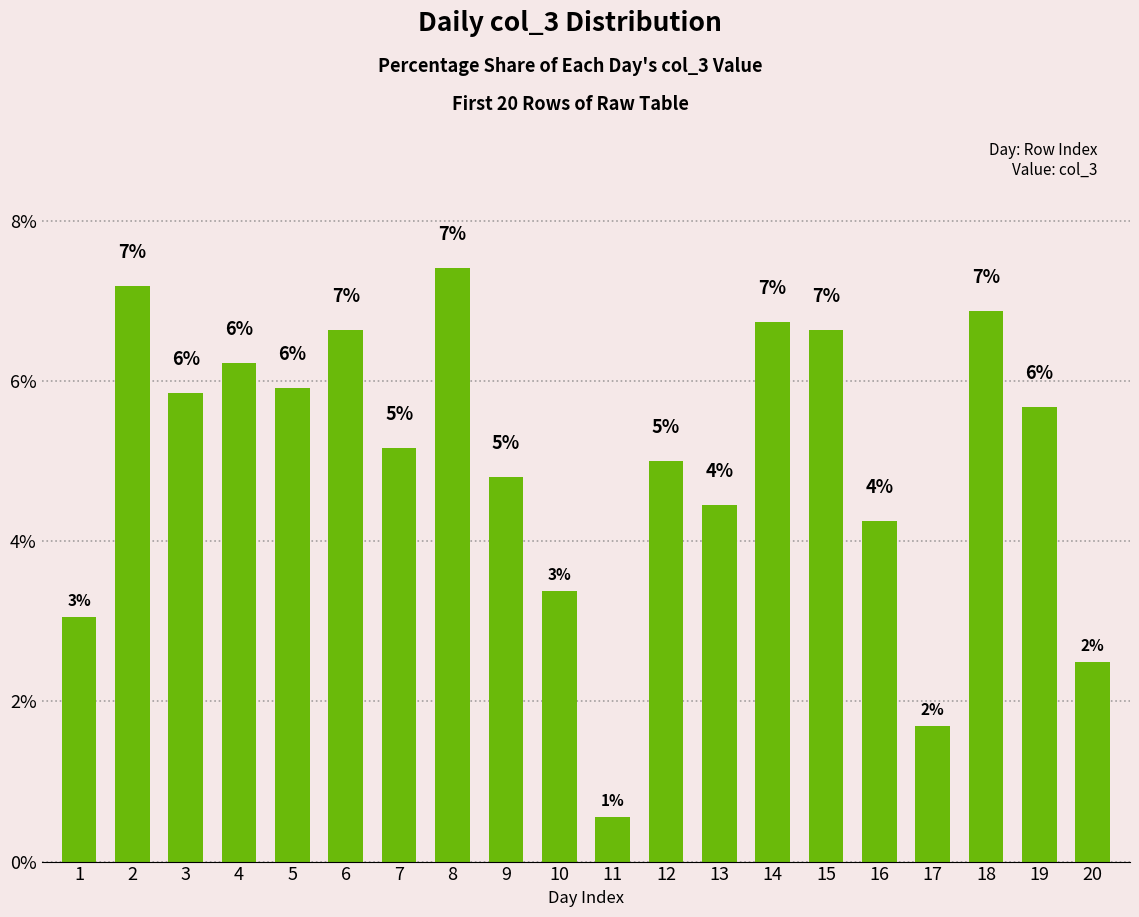

Reading right to left, transcribe all the data shown in this chart.

20=2.5	19=5.7	18=6.9	17=1.7	16=4.3	15=6.6	14=6.7	13=4.5	12=5.0	11=0.6	10=3.4	9=4.8	8=7.4	7=5.2	6=6.6	5=5.9	4=6.2	3=5.9	2=7.2	1=3.1